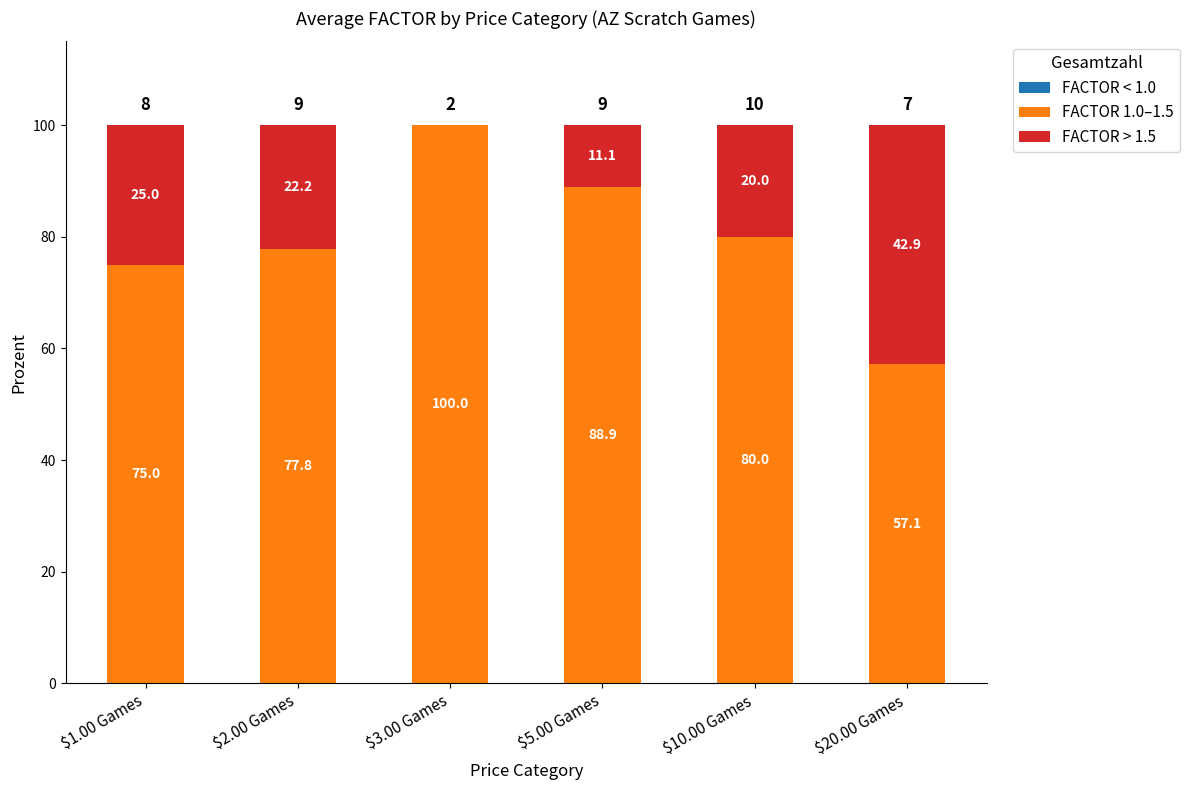

What is the total value across all series at $20.00 Games?

100.0